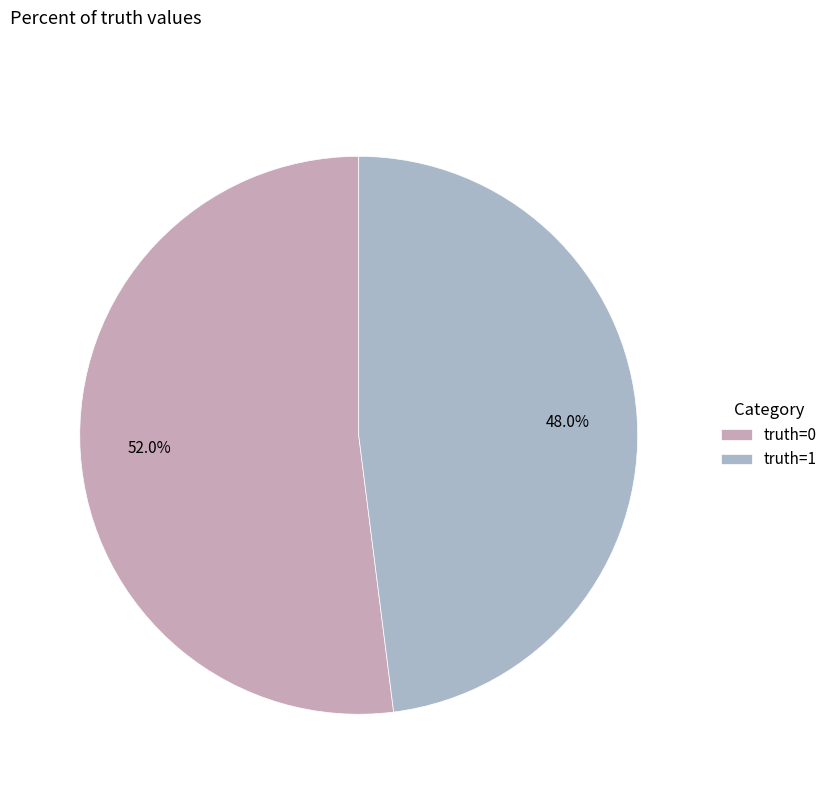

How many slices are in this pie chart?

2